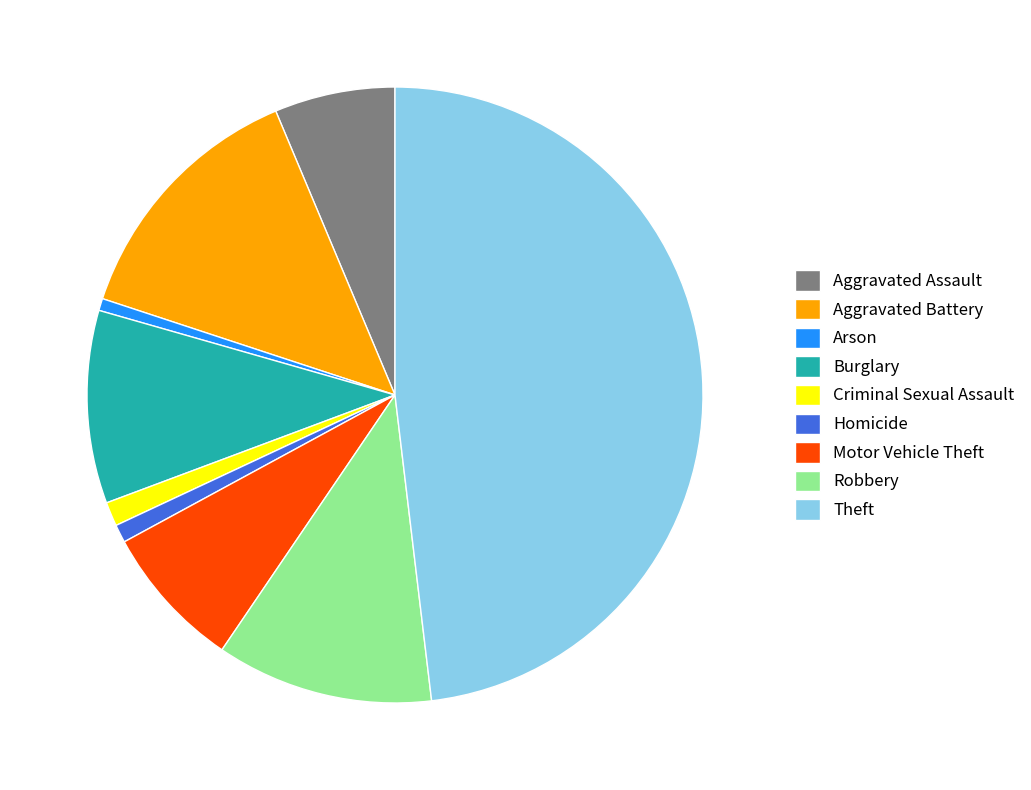

Between Theft and Homicide, which is larger?

Theft